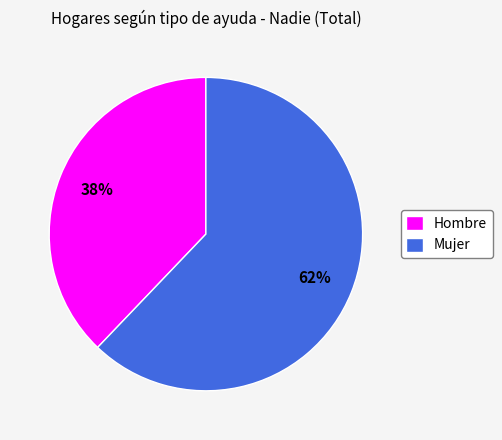

Is it true that Mujer is 62% of the pie?

True